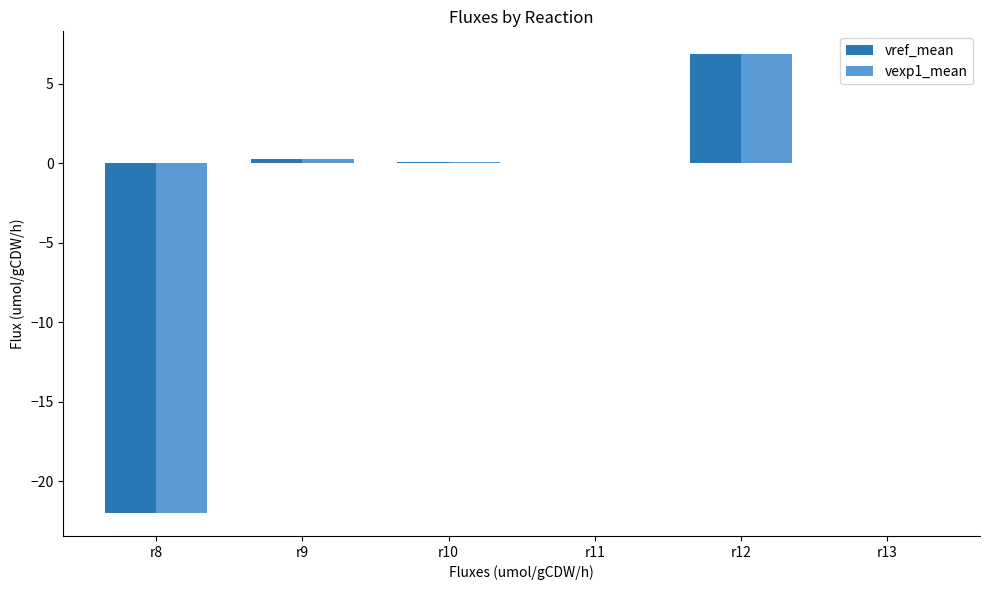

The value of vref_mean at r8 is -22.0. True or false?

True